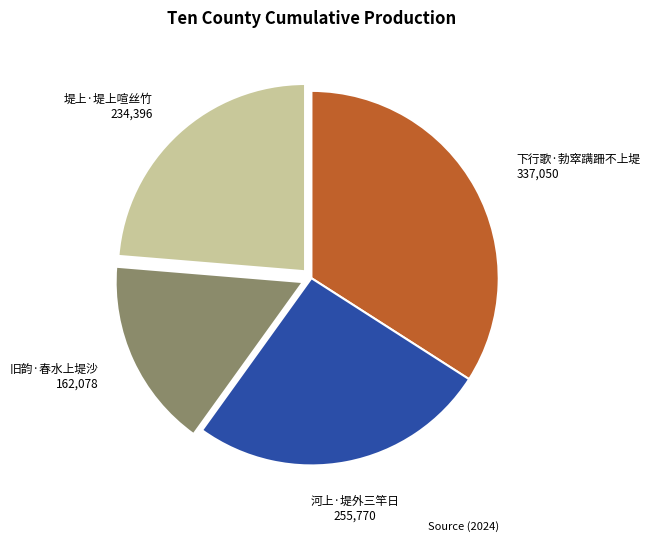

How many segments does this pie chart have?

4